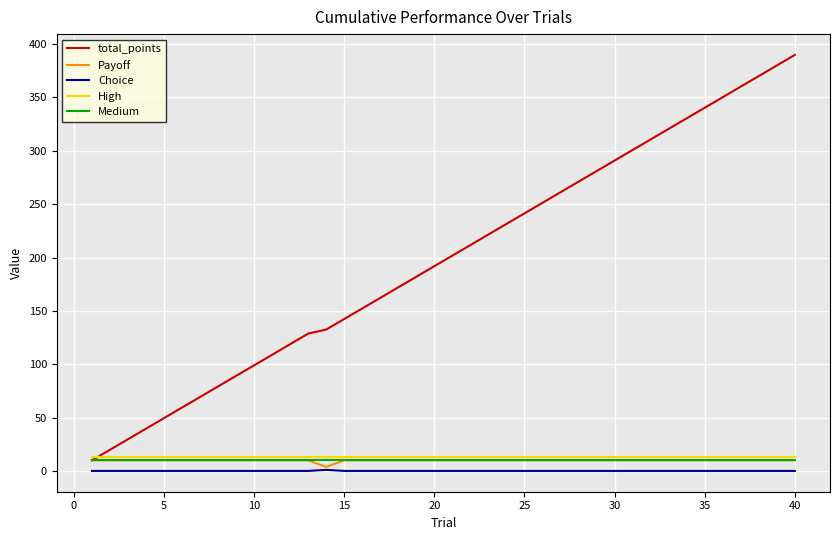

What is the greatest value displayed?

389.9